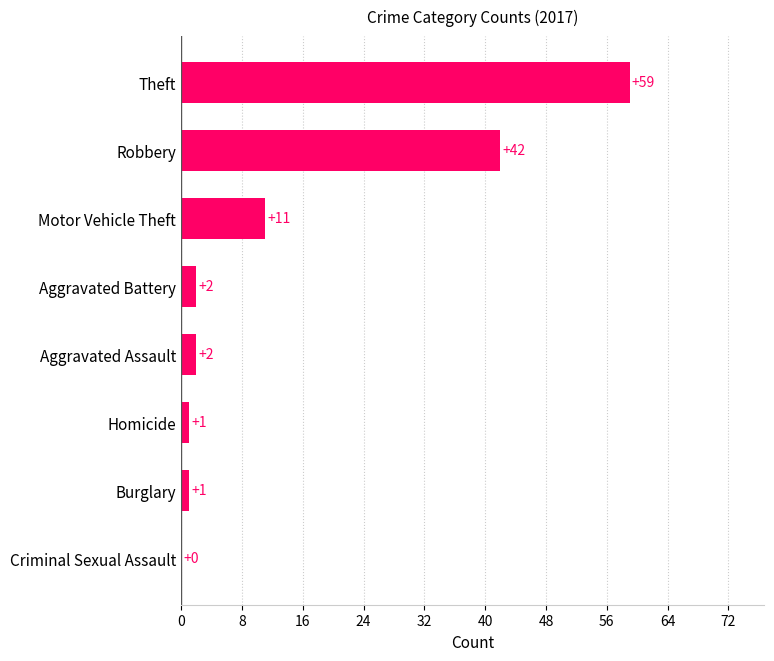

What is the sum of all values?

118